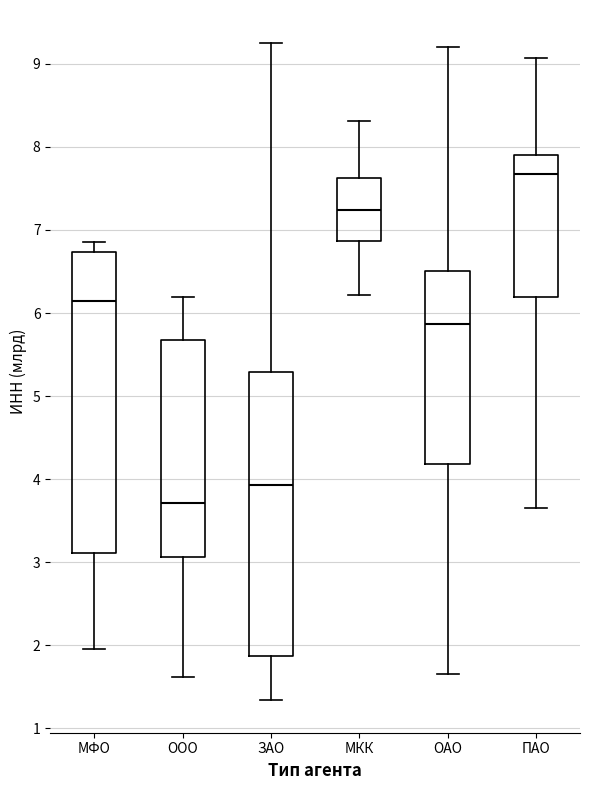

Comparing the boxes themselves (not the whiskers), which one is the tallest?

МФО